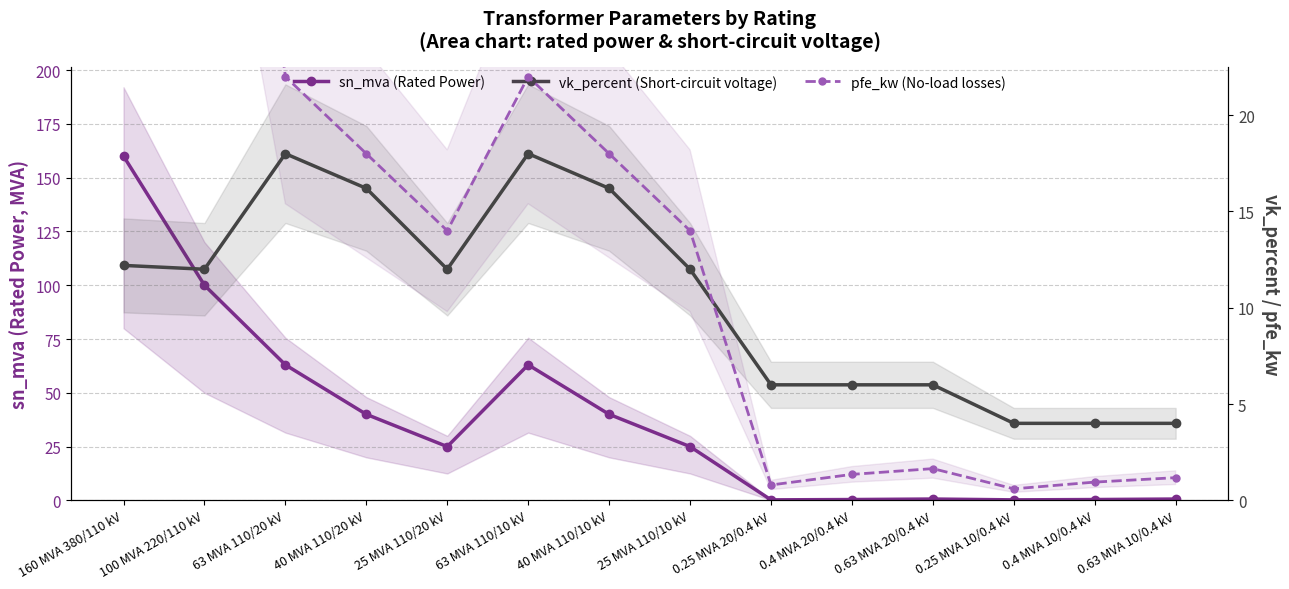

True or false: pfe_kw (No-load losses) has a value of 1.5 at 0.4 MVA 10/0.4 kV.

False